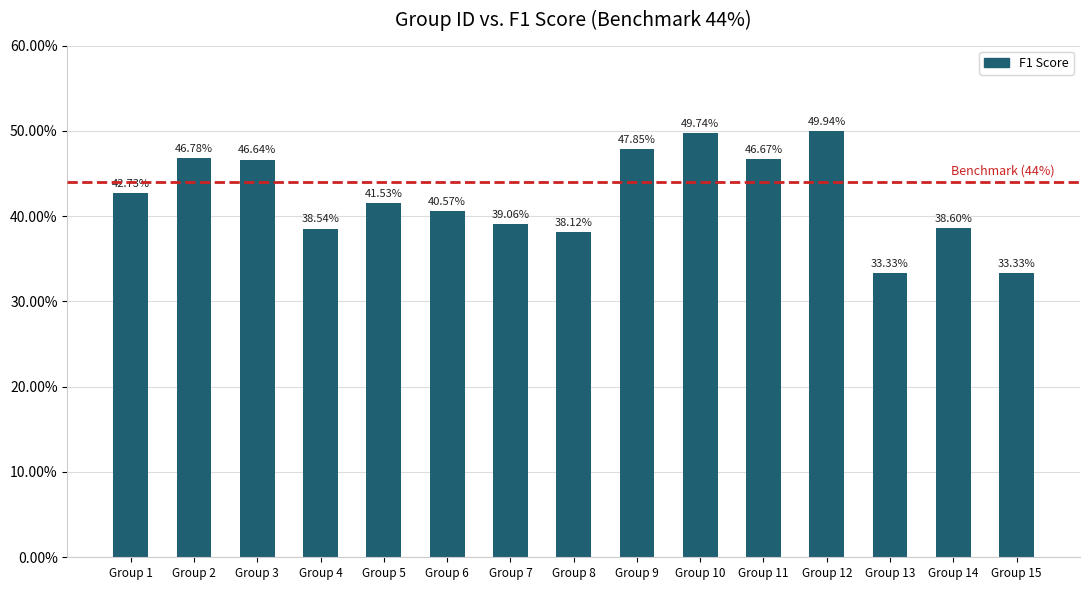

What value does the data have at Group 11?

0.5